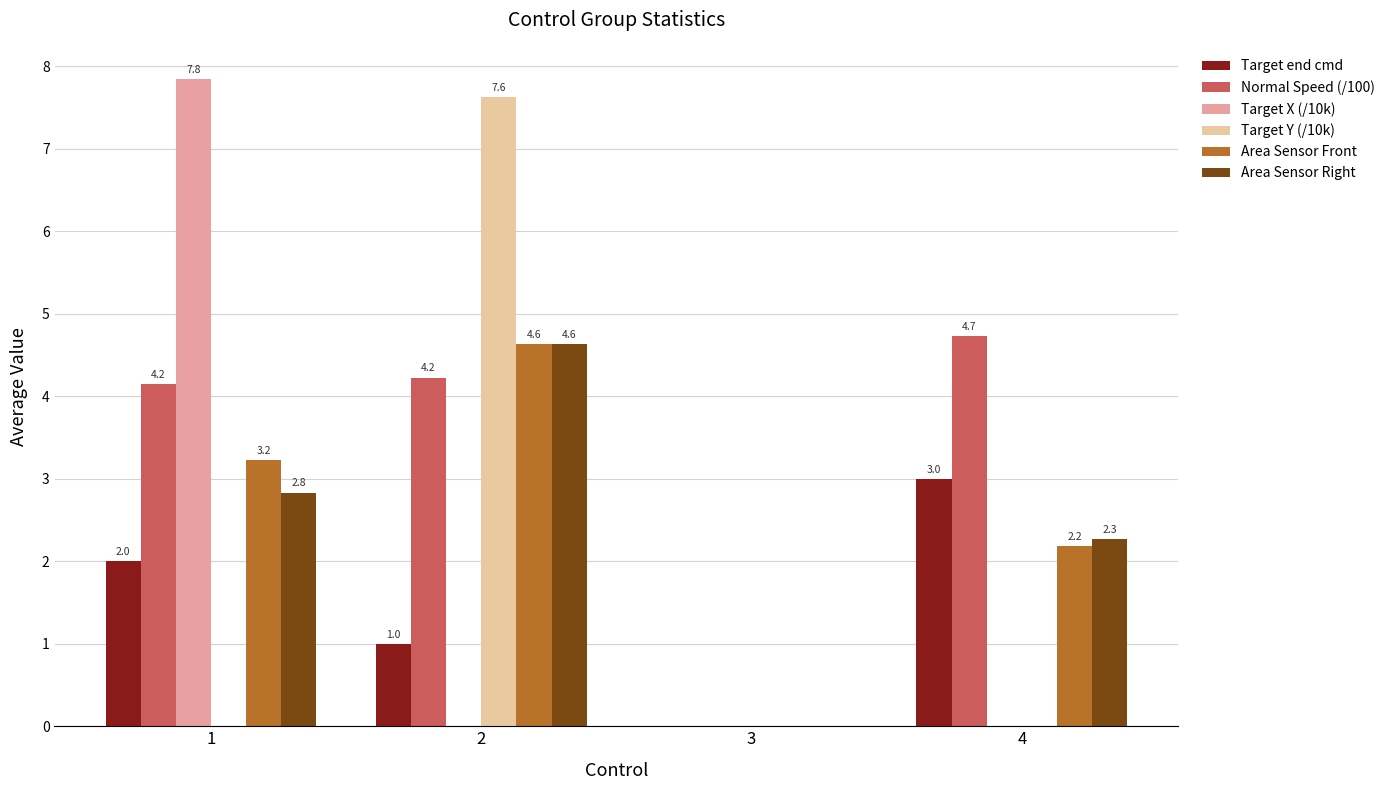

How many values in Area Sensor Right are above zero?

3